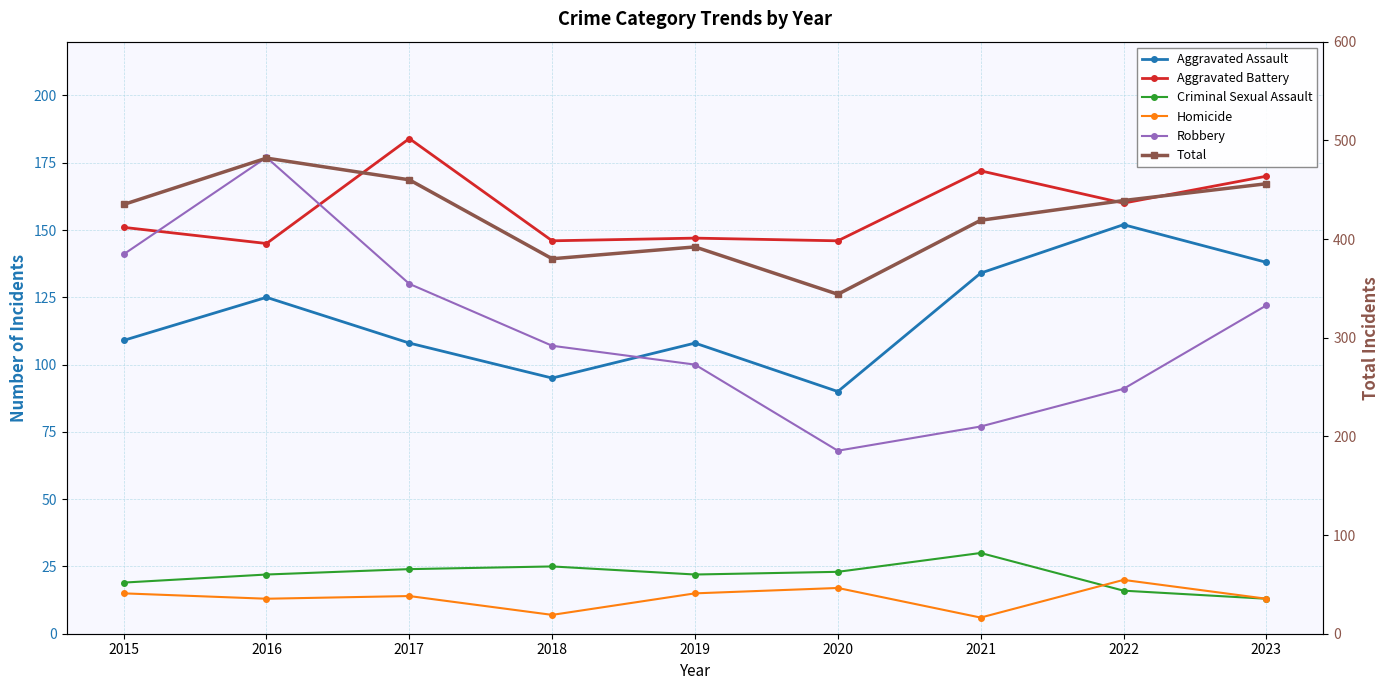

Reading left to right, extract all data points from this chart.

Aggravated Assault: 109	125	108	95	108	90	134	152	138
Aggravated Battery: 151	145	184	146	147	146	172	160	170
Criminal Sexual Assault: 19	22	24	25	22	23	30	16	13
Homicide: 15	13	14	7	15	17	6	20	13
Robbery: 141	177	130	107	100	68	77	91	122
Total: 435	482	460	380	392	344	419	439	456